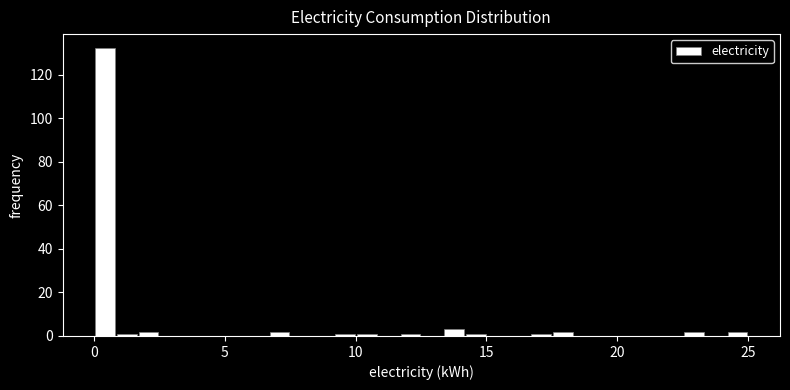

Around what value on the x-axis is the tallest bar? Give the approximate position of its centre, as read against the axis.

0.5